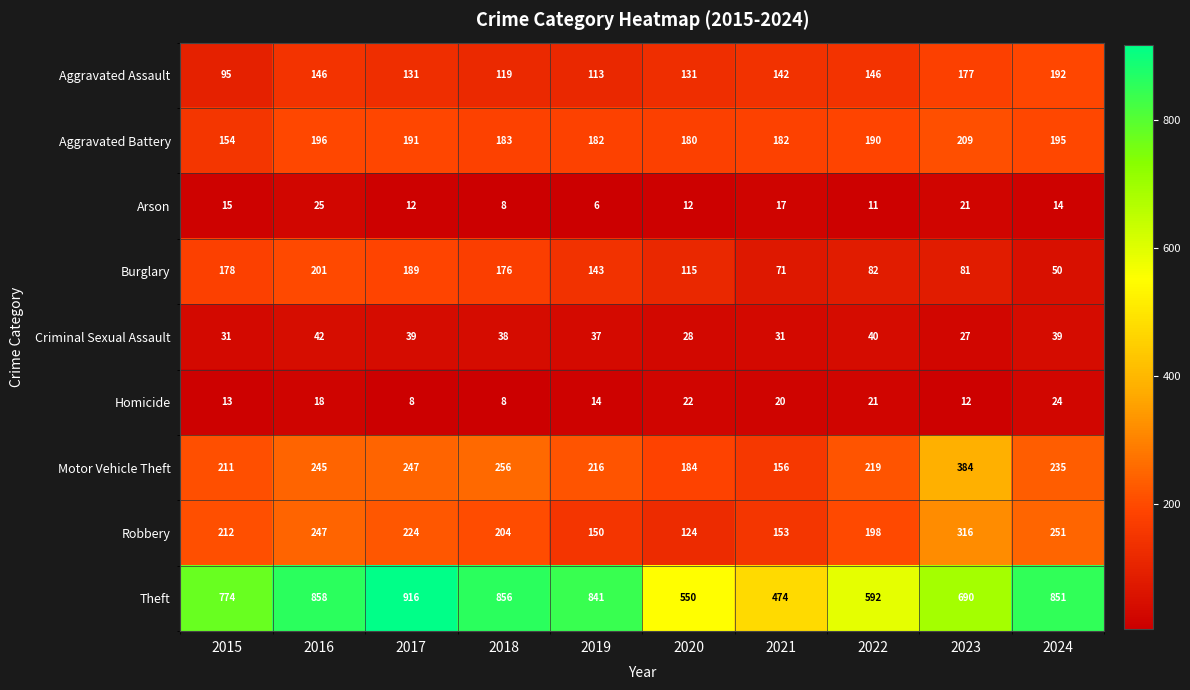

What is the difference between the Homicide values at 2017 and 2023?

4